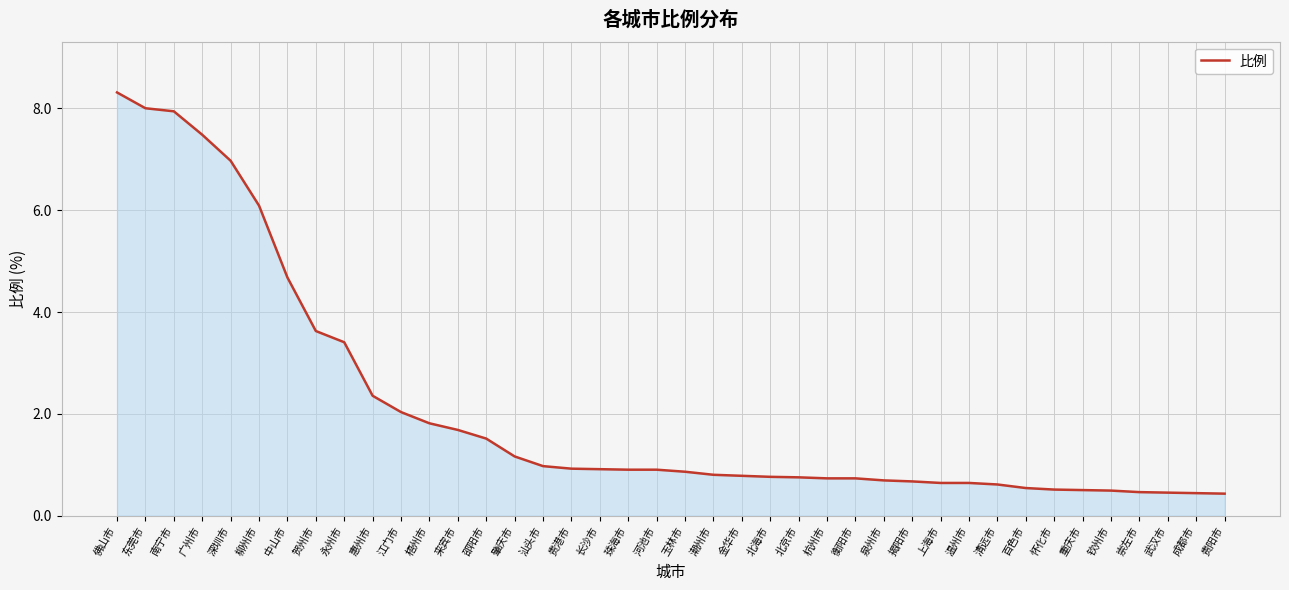

The value at 江门市 is 0.6. True or false?

False